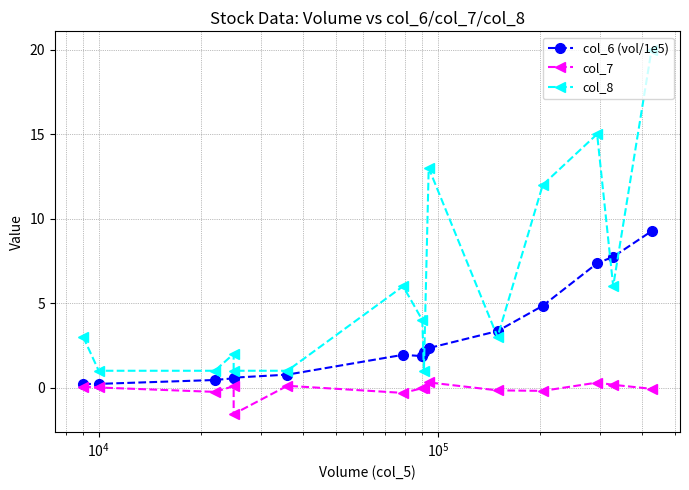

How many interior local valleys does the col_8 series have?

3